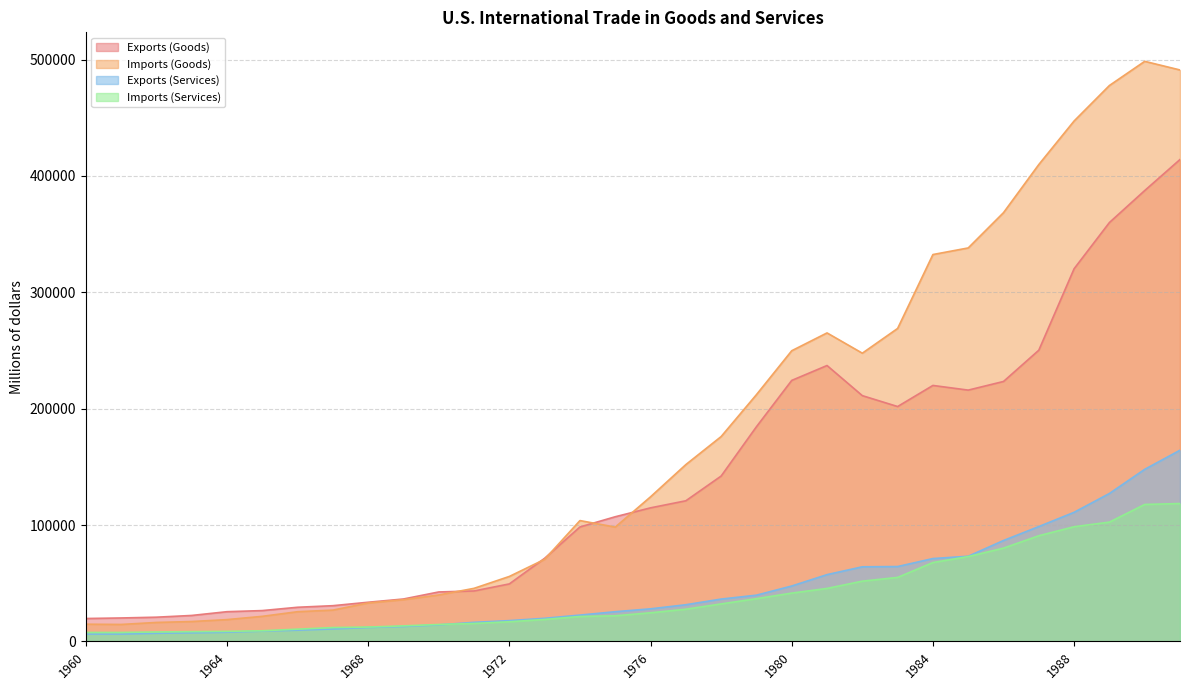

What is the value of the Exports (Goods) point at the 5th from the left?

25501